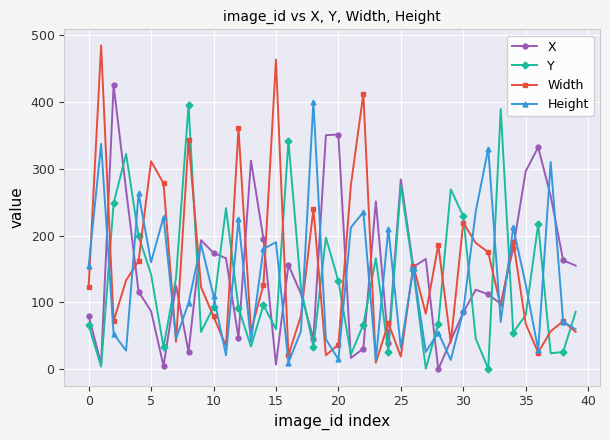

What is the value of the X point at the 2nd from the left?

8